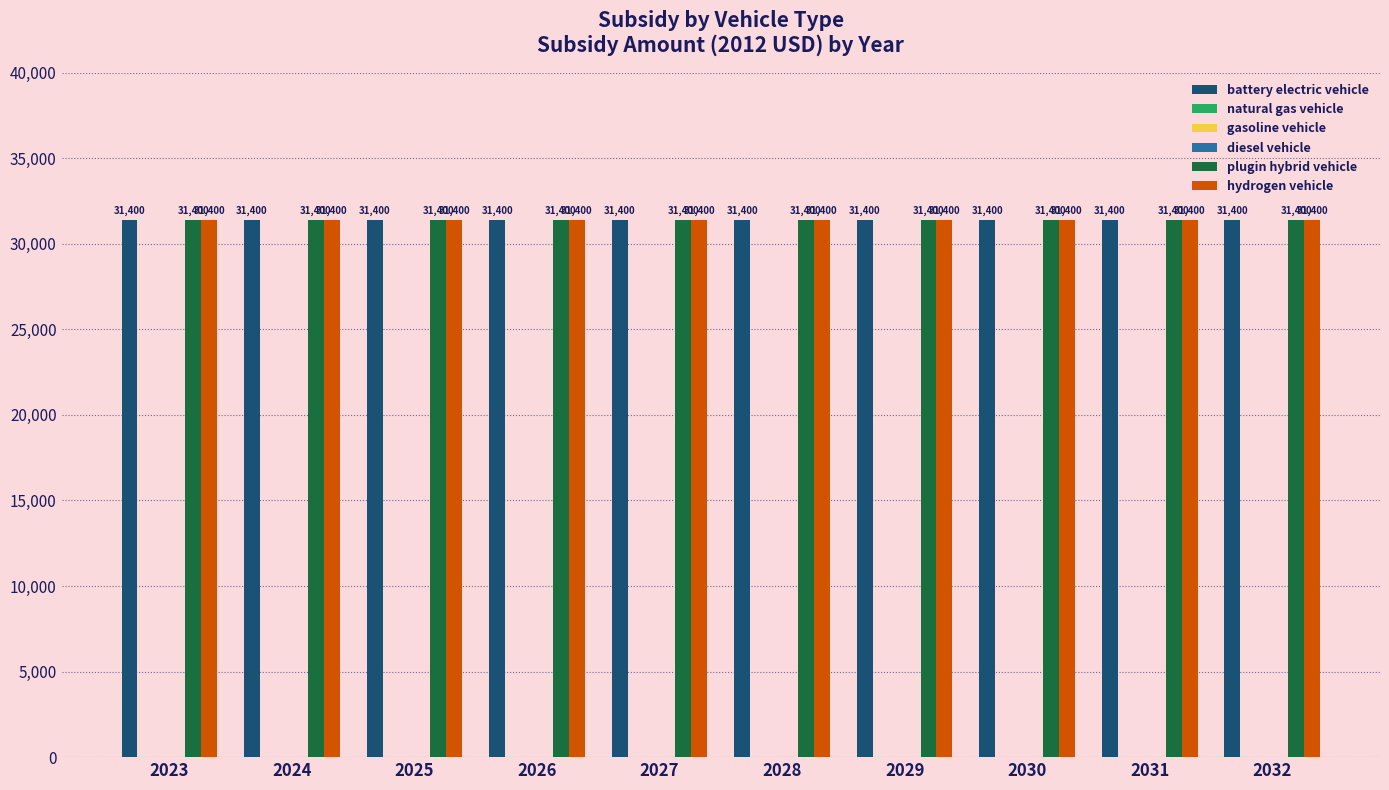

Which series changed the most between 2030 and 2031?

battery electric vehicle